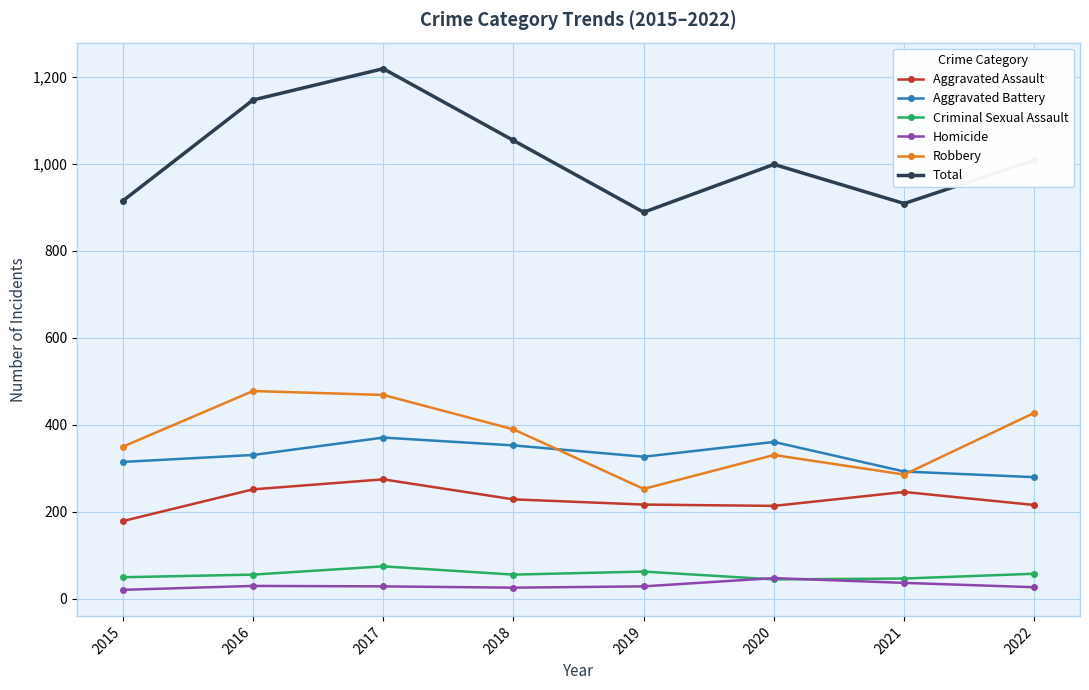

Which label corresponds to the largest value in the chart?

2017